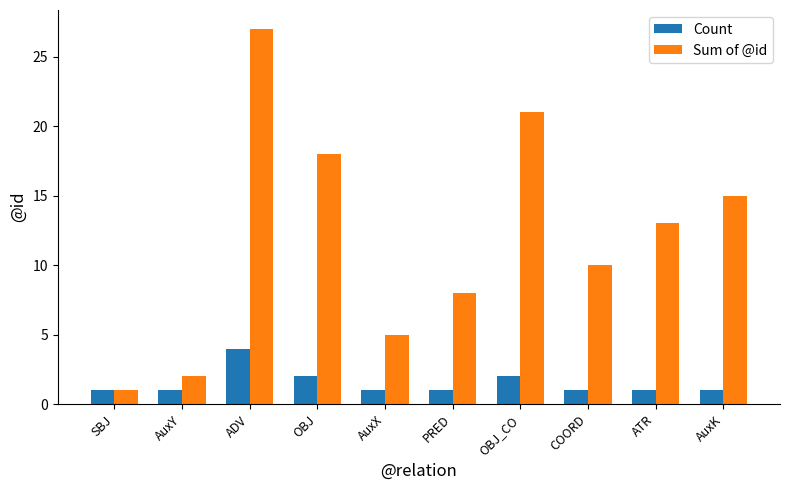

What is the difference between the highest and lowest values at AuxX?

4